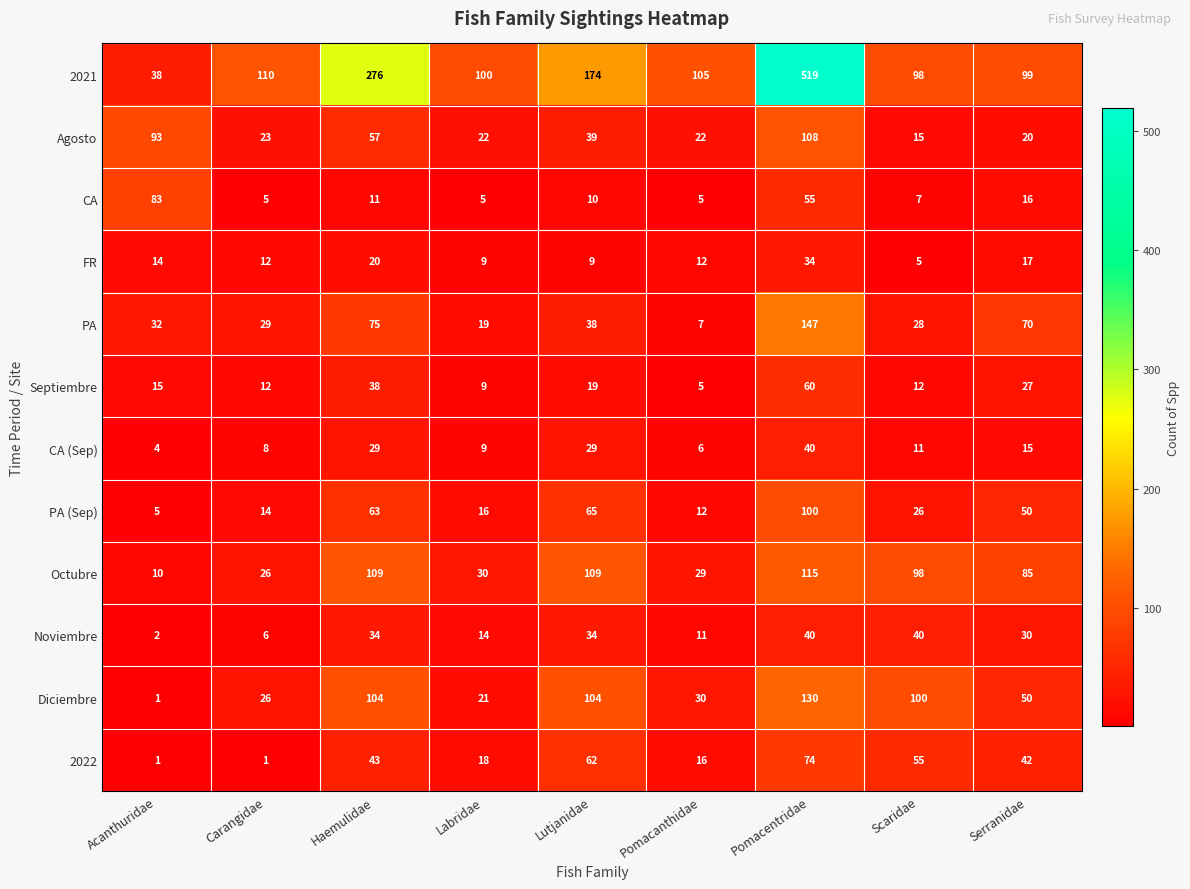

The PA (Sep) series shows 63 at Haemulidae. True or false?

True